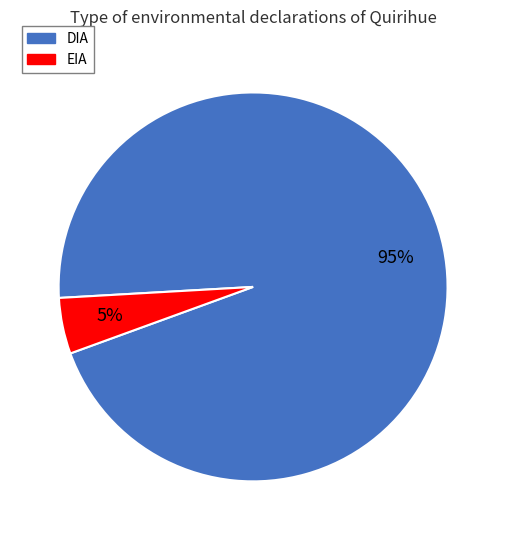

True or false: DIA accounts for 95% of the total.

True